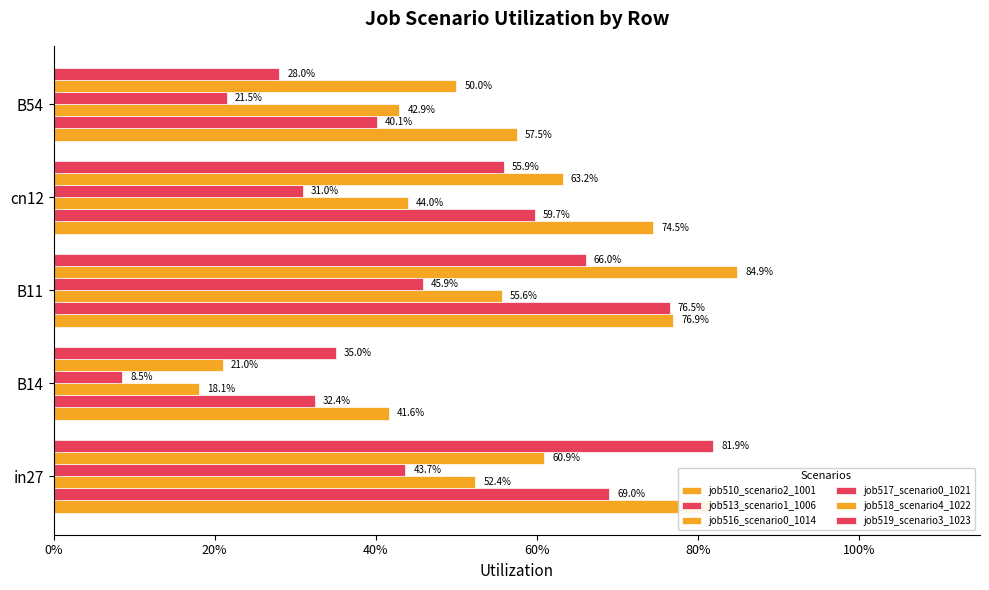

What are all the series names shown in the legend?

job510_scenario2_1001, job513_scenario1_1006, job516_scenario0_1014, job517_scenario0_1021, job518_scenario4_1022, job519_scenario3_1023